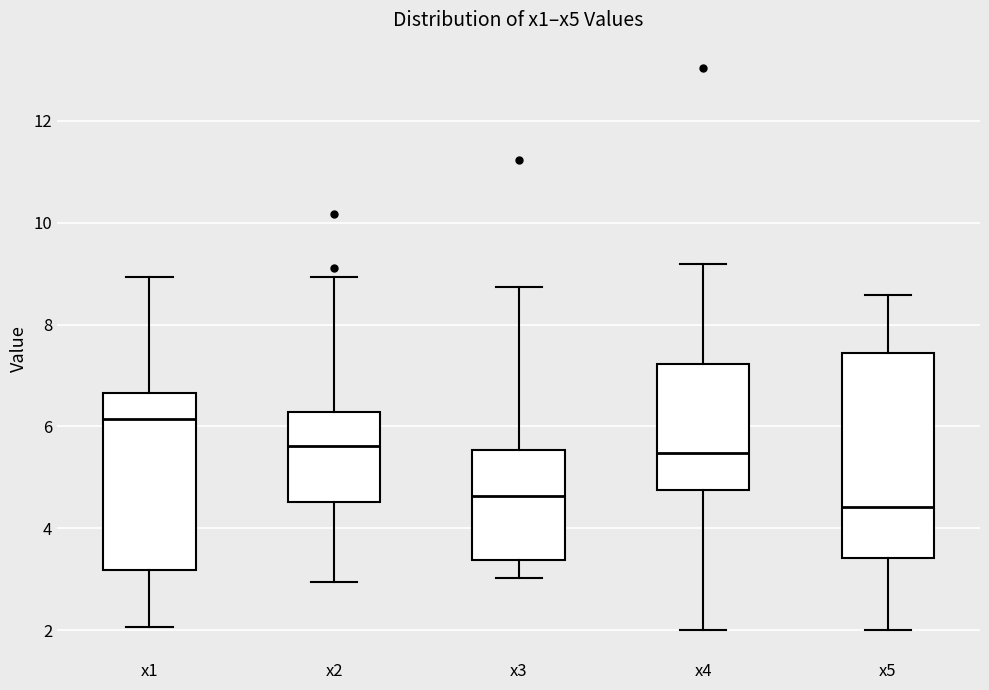

Which box has the lowest median line?

x5